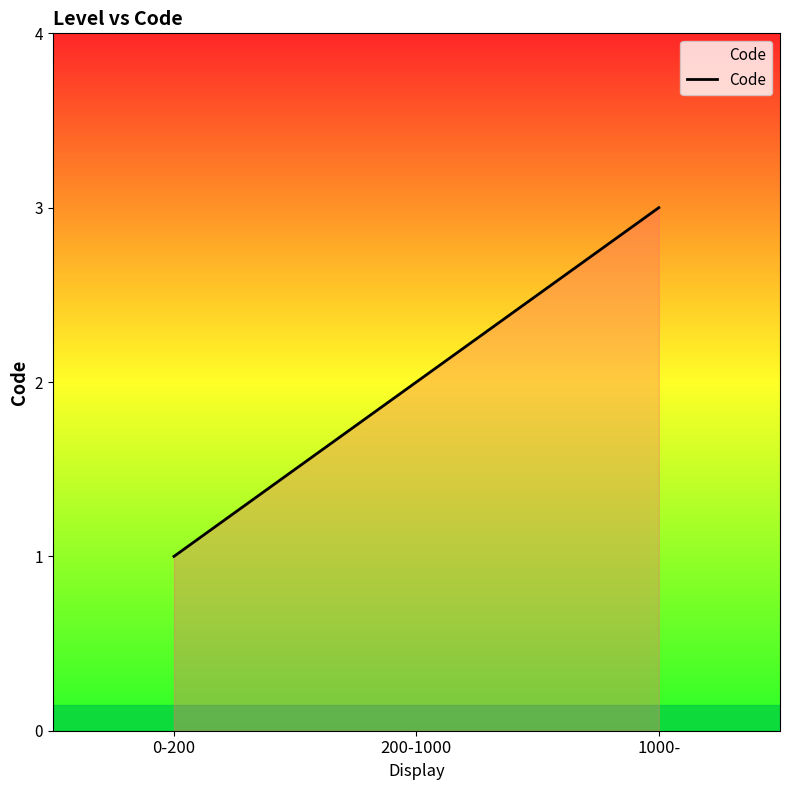

Which label corresponds to the smallest value in the chart?

0-200